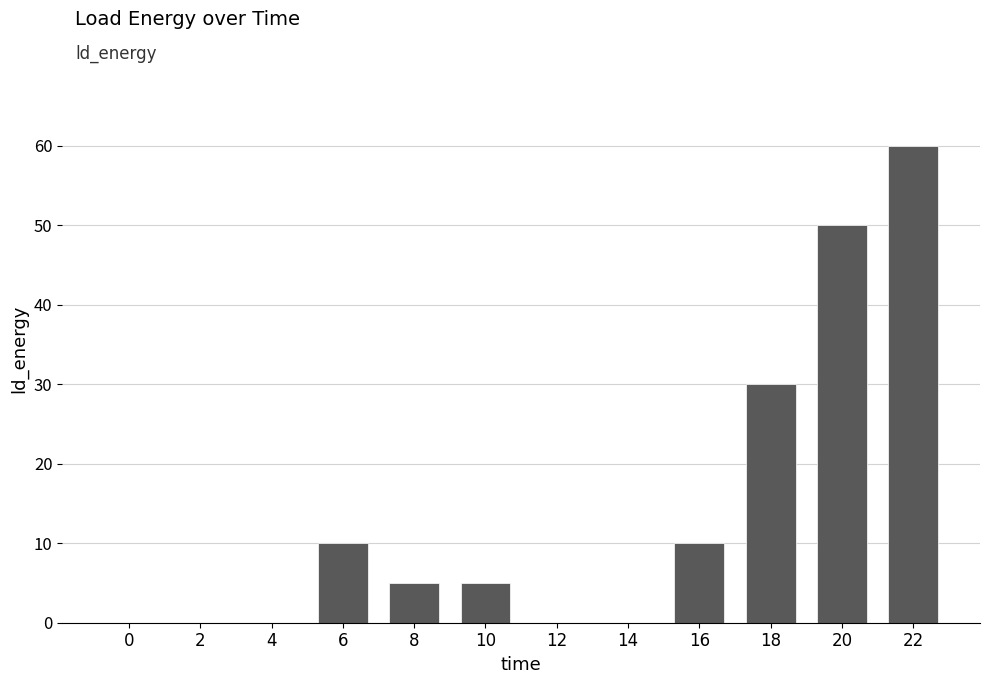

Count the number of data series in this chart.

1